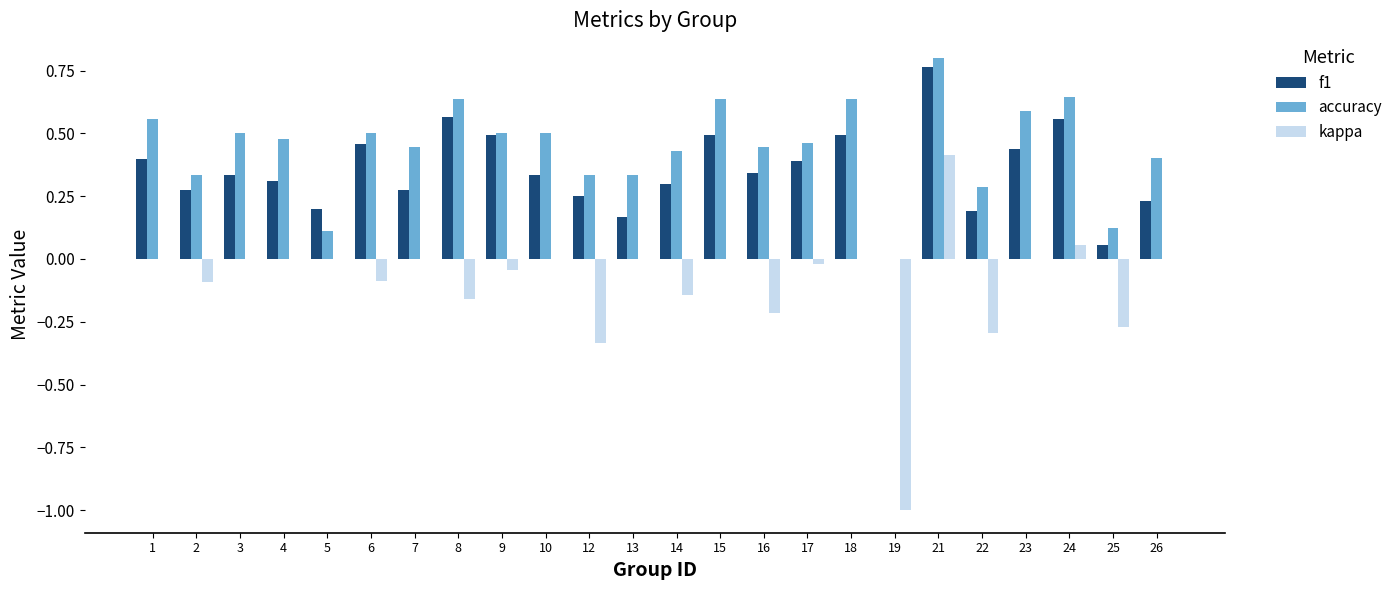

Which series has the largest range (max minus min)?

kappa